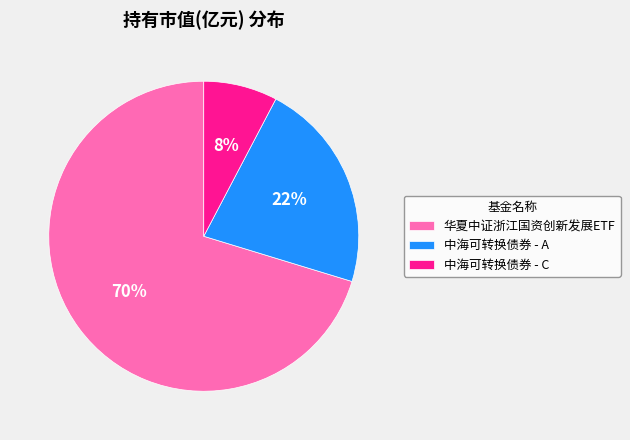

To the nearest percent, what portion does 中海可转换债券 - A represent?

22%